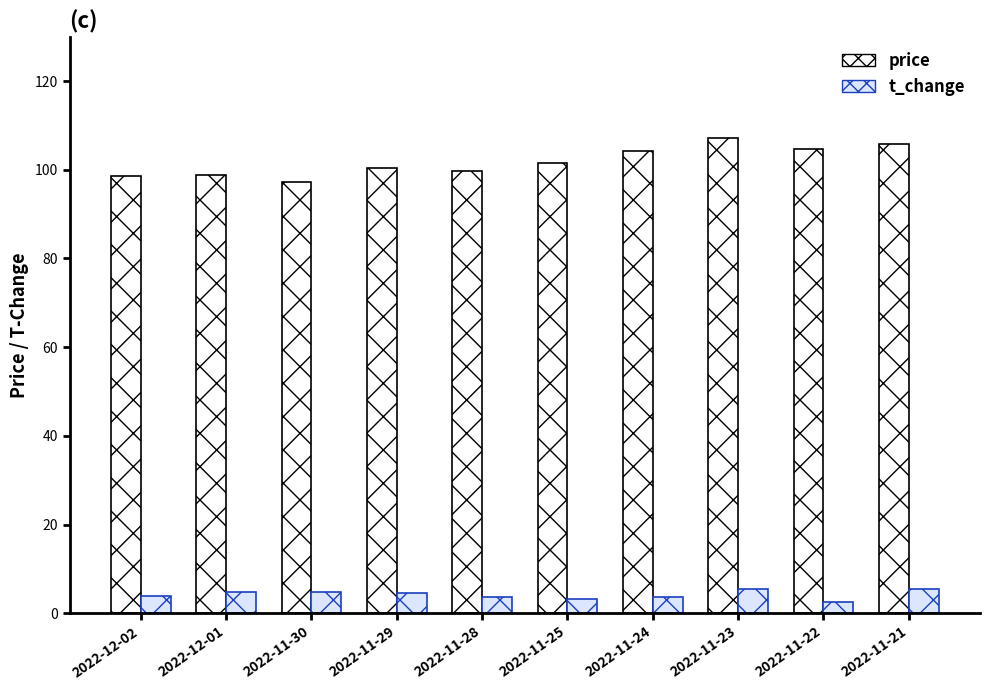

The price series shows 168.3 at 2022-12-01. True or false?

False